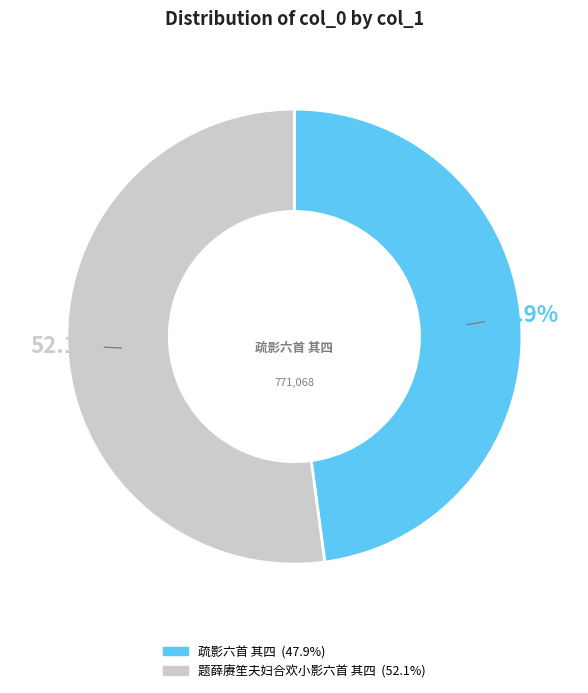

Is there any slice that represents more than half of the pie?

Yes